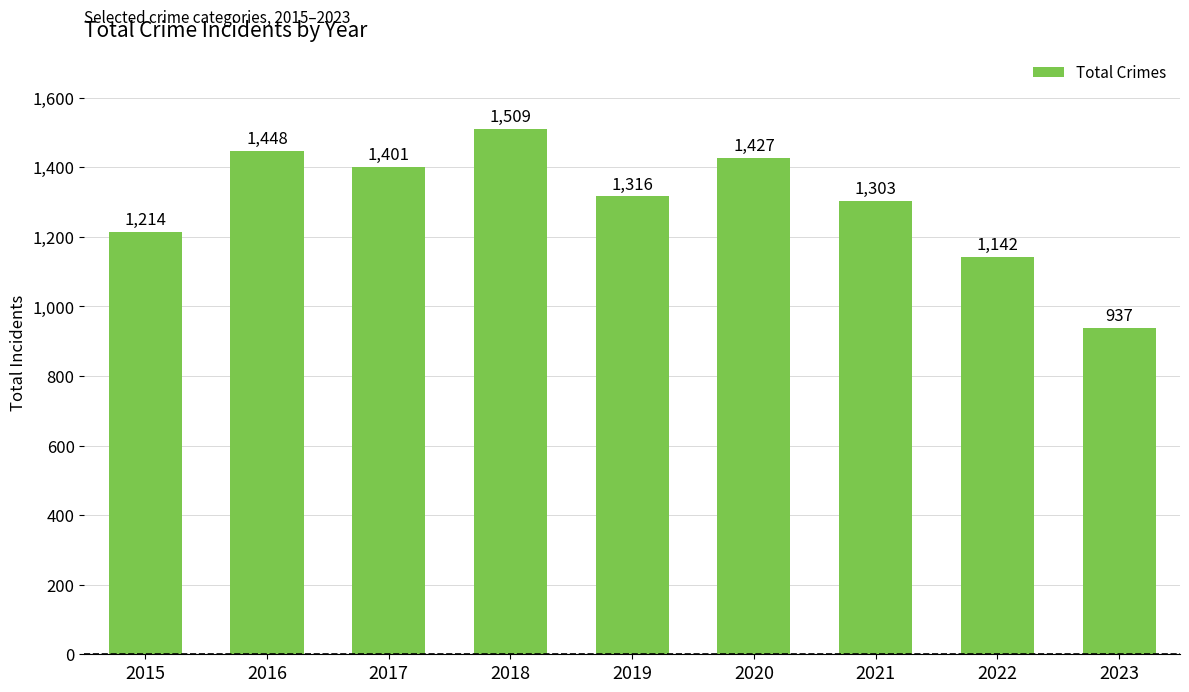

The chart shows a value of 1427 at 2020. True or false?

True